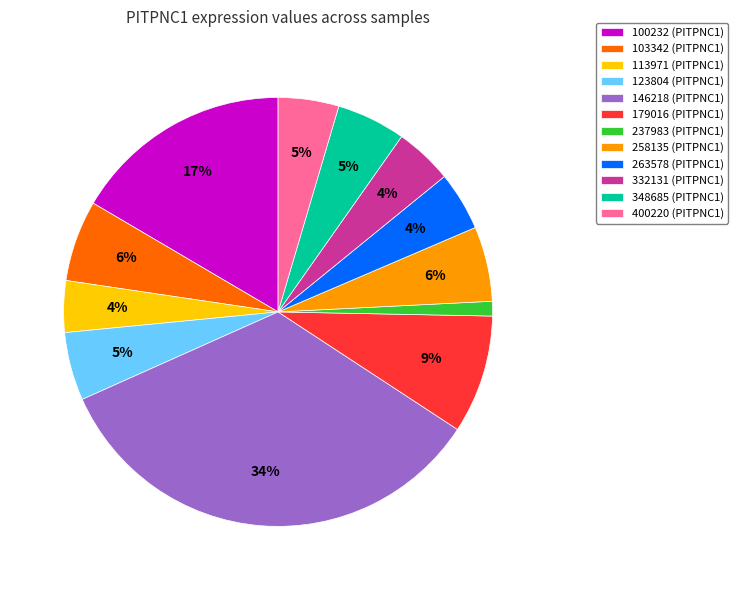

True or false: 263578 accounts for 15% of the total.

False